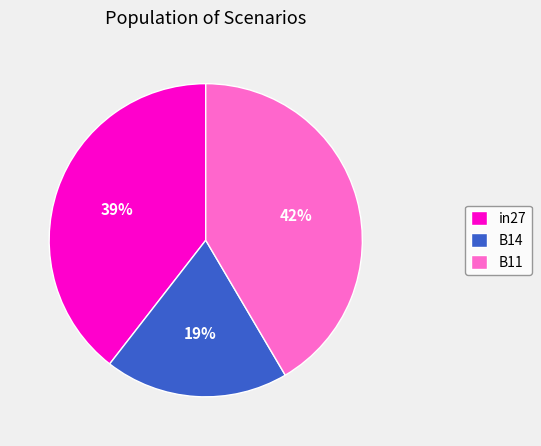

How many segments does this pie chart have?

3